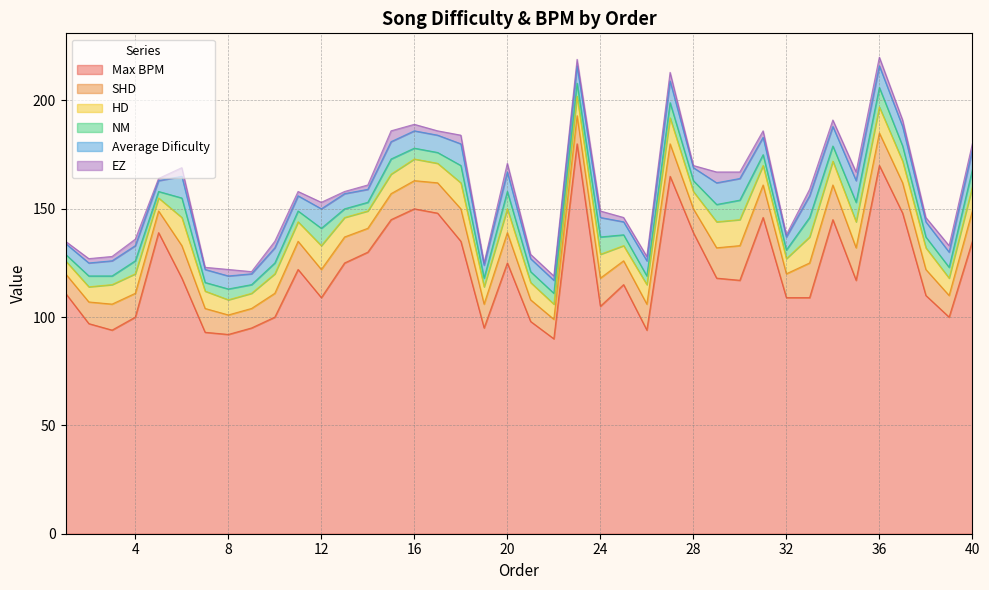

What is the sum of all SHD values?

497